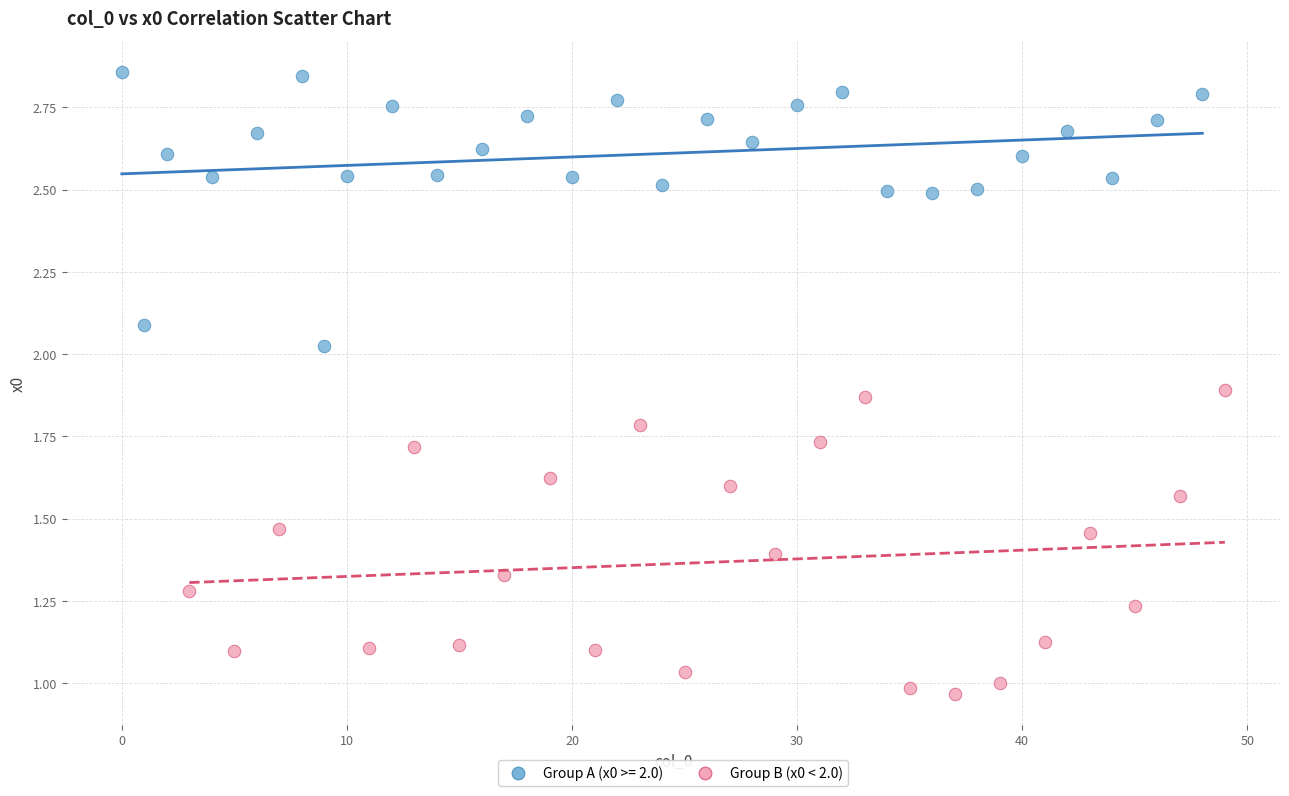

Which series reaches the minimum Y coordinate?

Group B (x0 < 2.0)